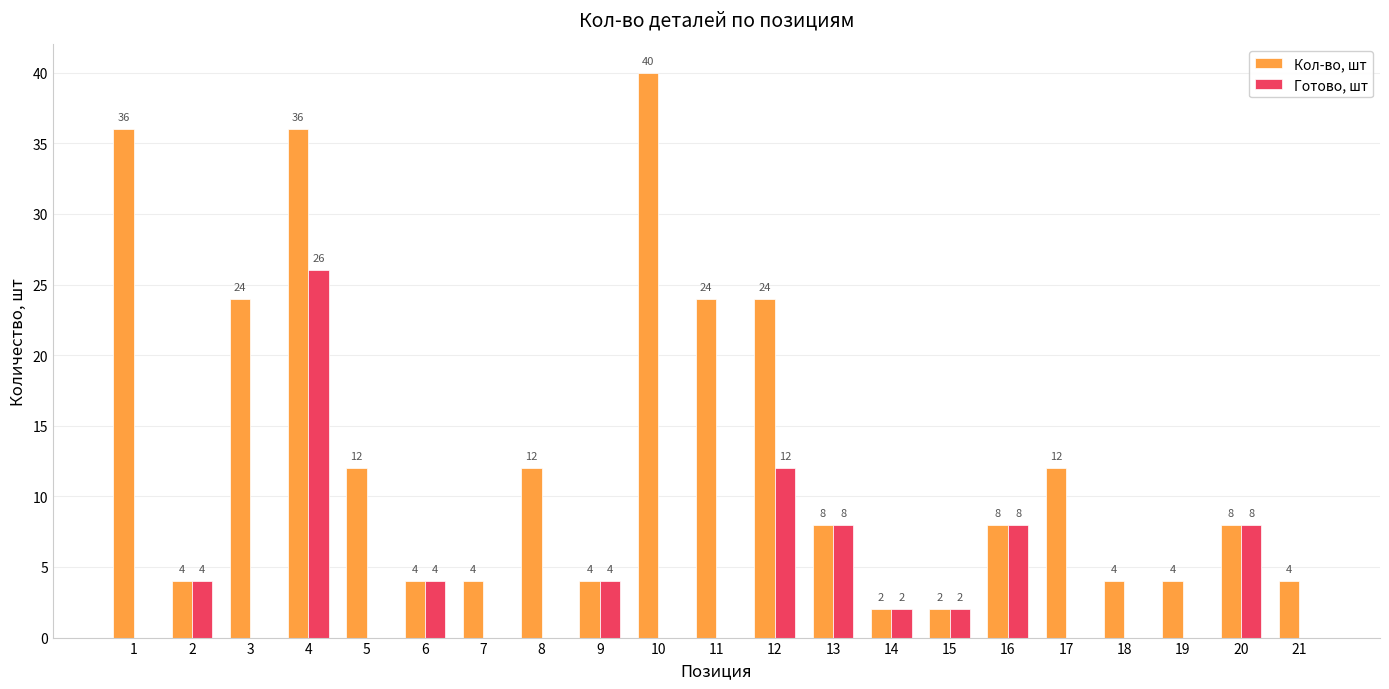

Between 3 and 4, which series saw the biggest shift?

Готово, шт